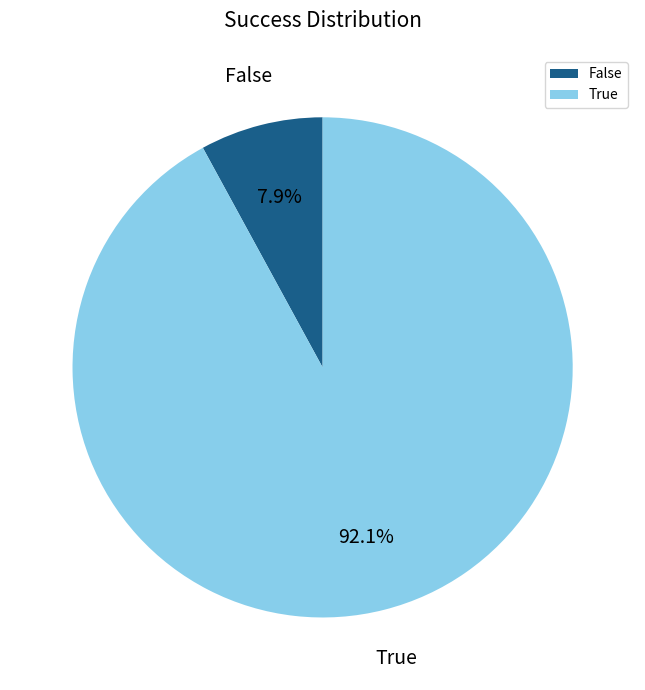

To the nearest percent, what is the difference between the largest and smallest slice percentages?

84%